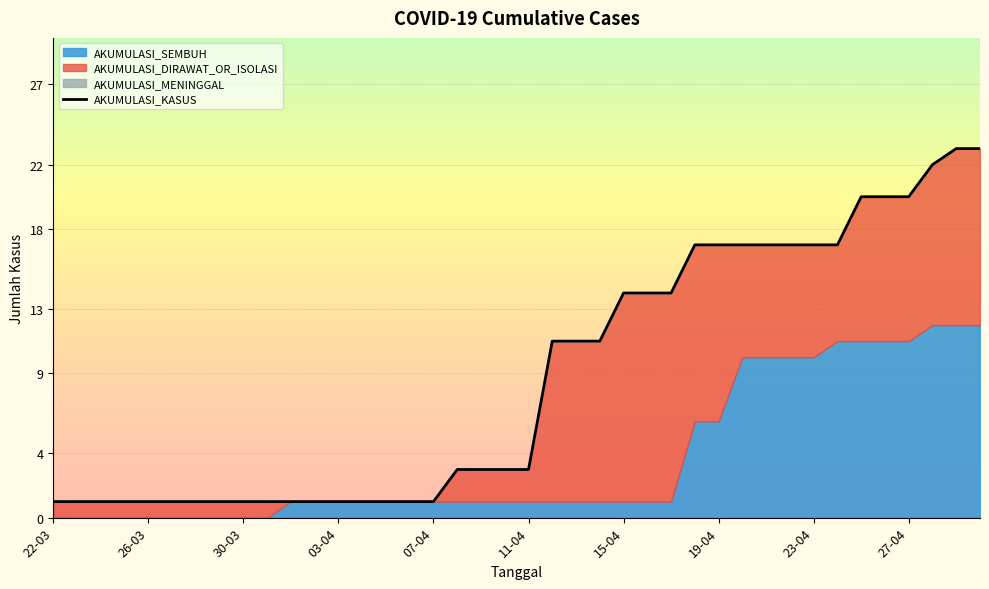

How many lines are shown in the chart?

1